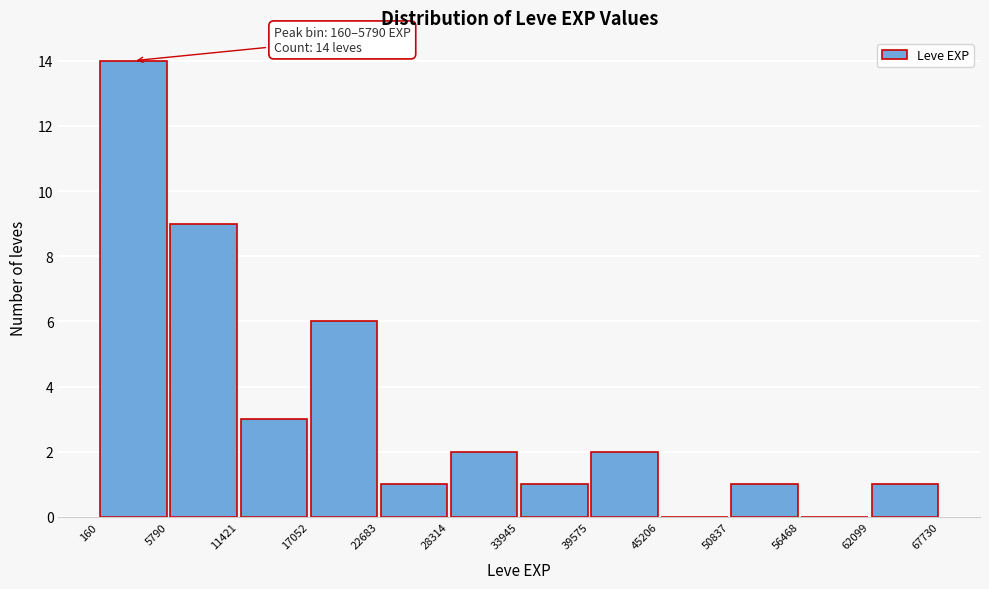

Which range on the x-axis has the tallest bar?

160 to 5790